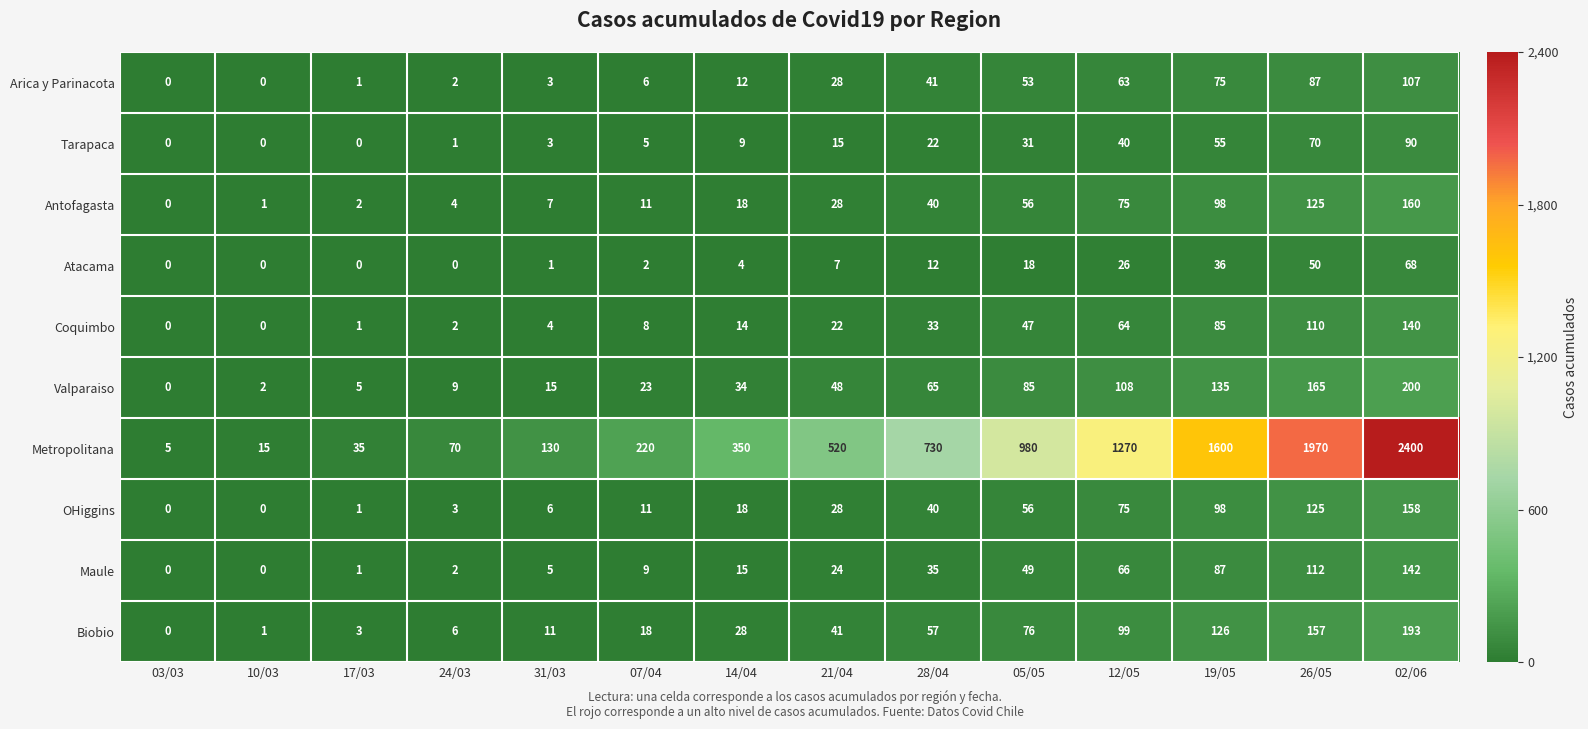

At which category is the sum across all series the highest?

02/06